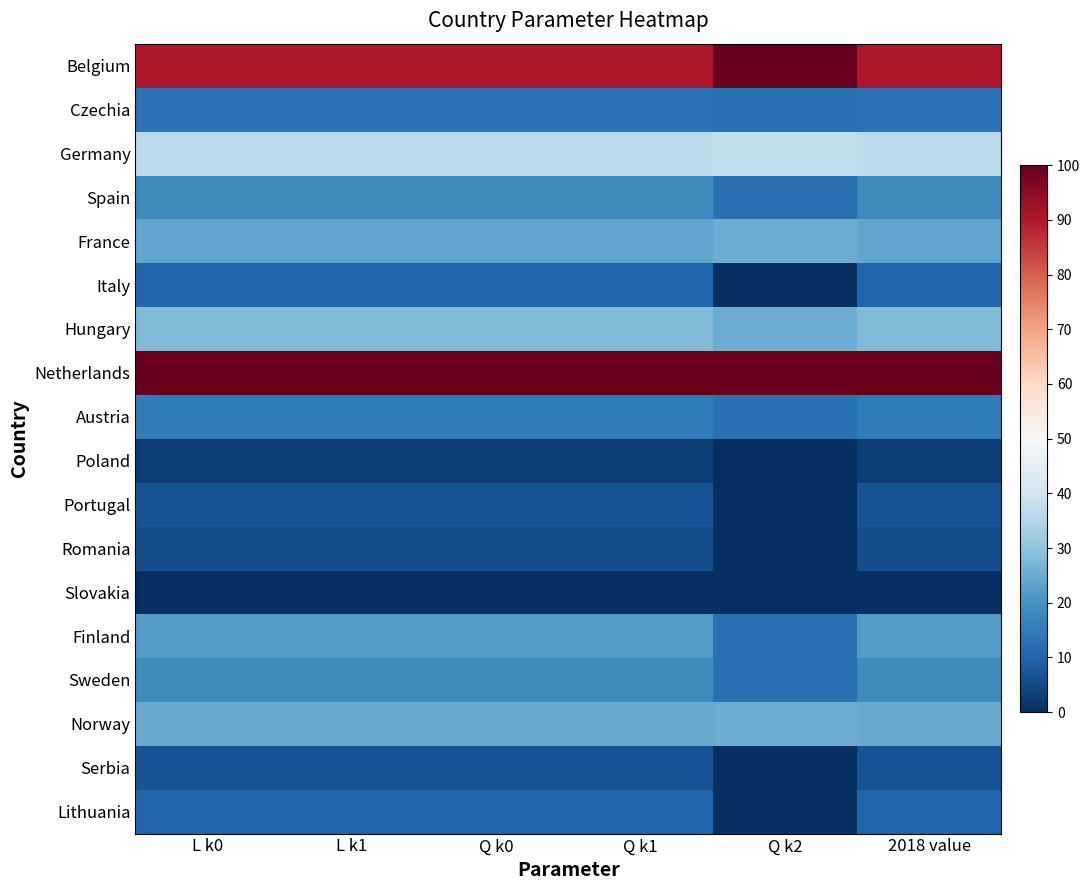

What is the difference between the highest and lowest values at 2018 value?

100.0